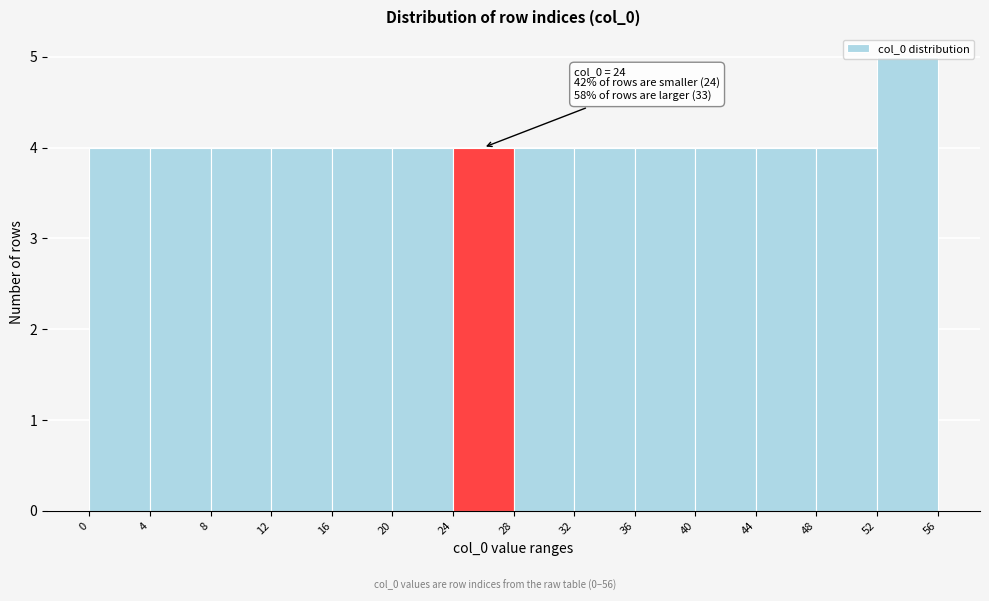

Which range on the x-axis has the tallest bar?

52 to 56